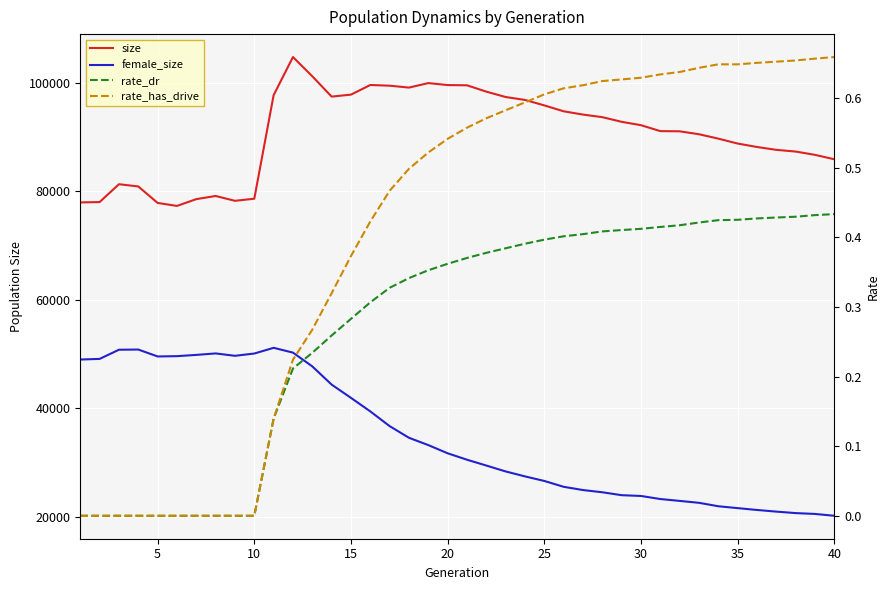

True or false: rate_dr and rate_has_drive cross at least once.

False